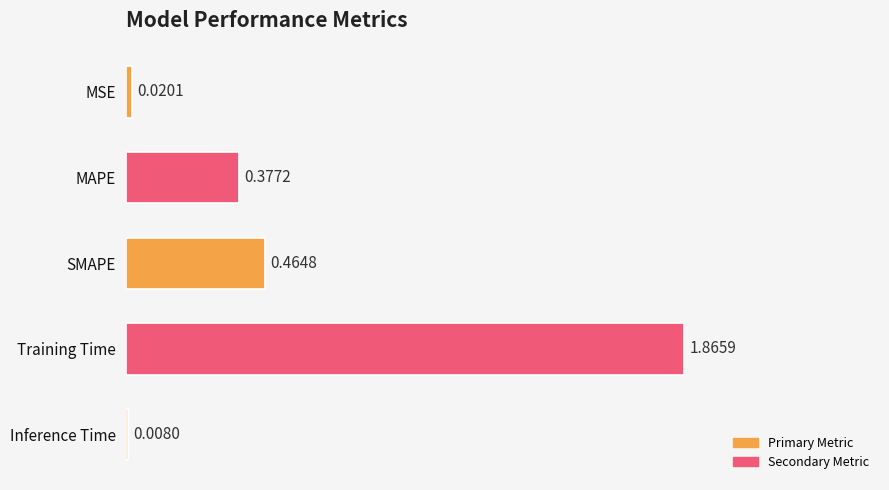

List the labels in order of value, largest first.

Training Time, SMAPE, MAPE, MSE, Inference Time